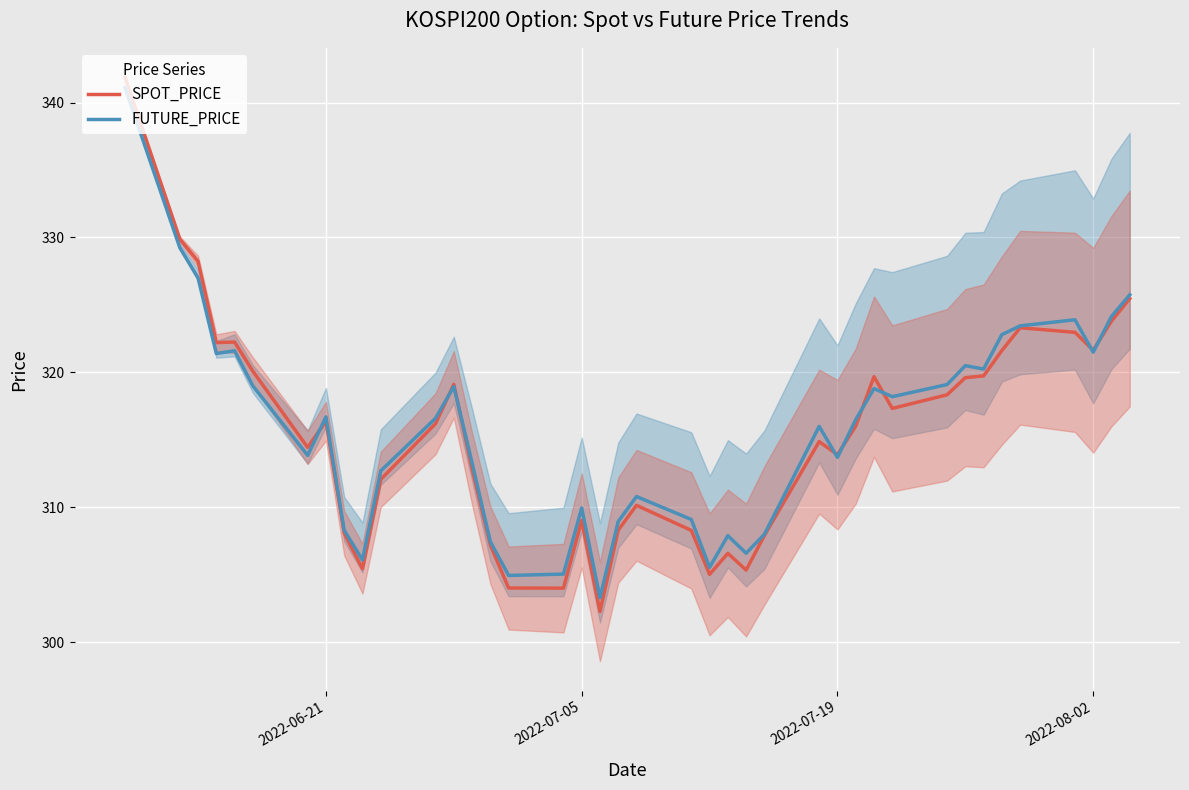

Does the chart display data point markers on the line(s)?

No